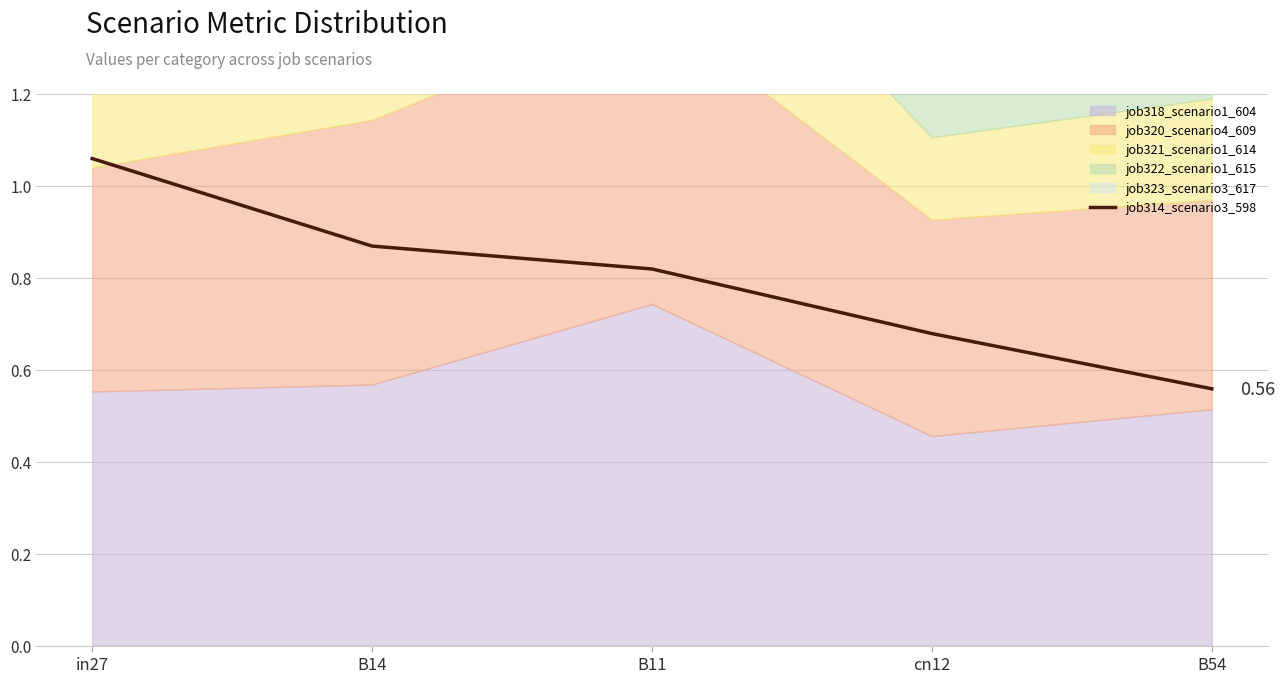

At which category does the chart reach its minimum across all series?

B54